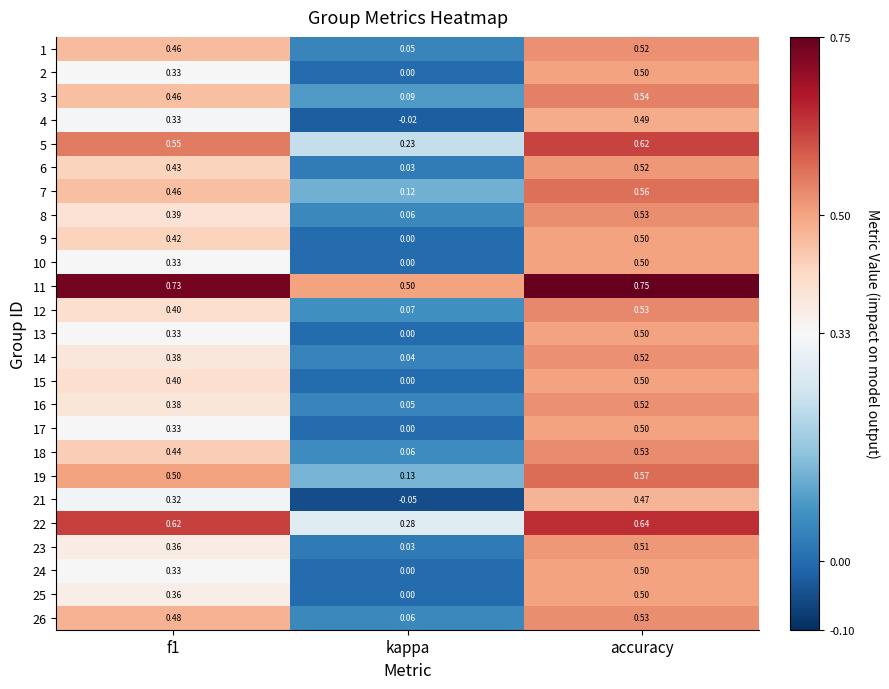

At which category does the chart reach its peak across all series?

accuracy